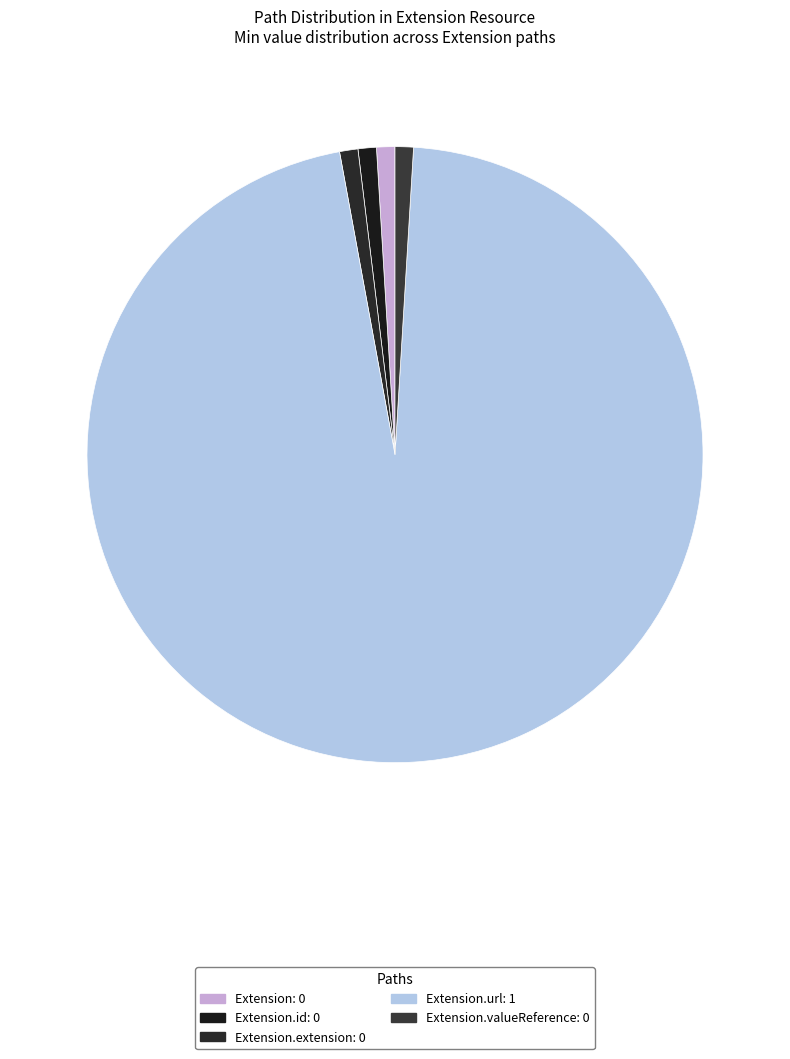

Rank the categories by value from highest to lowest.

Extension.url, Extension, Extension.id, Extension.extension, Extension.valueReference